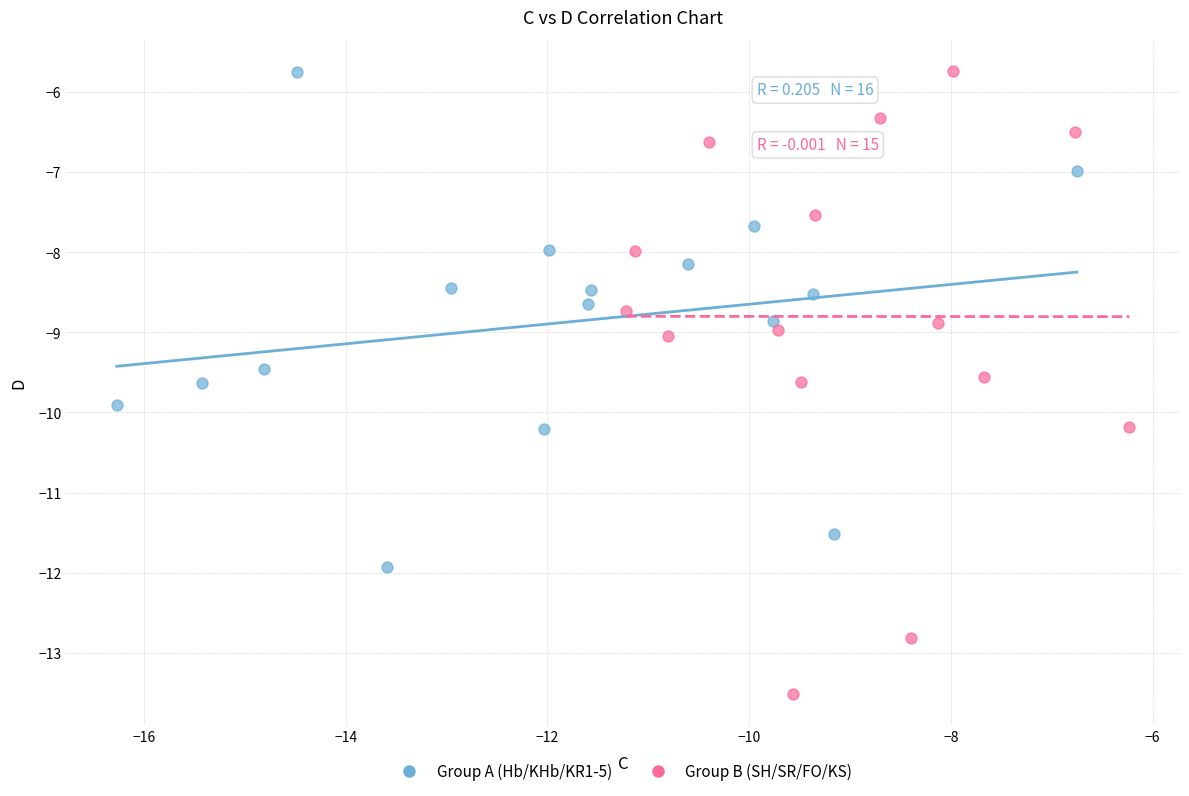

What are all the series names shown in the legend?

Group A (Hb/KHb/KR1-5), Group B (SH/SR/FO/KS)